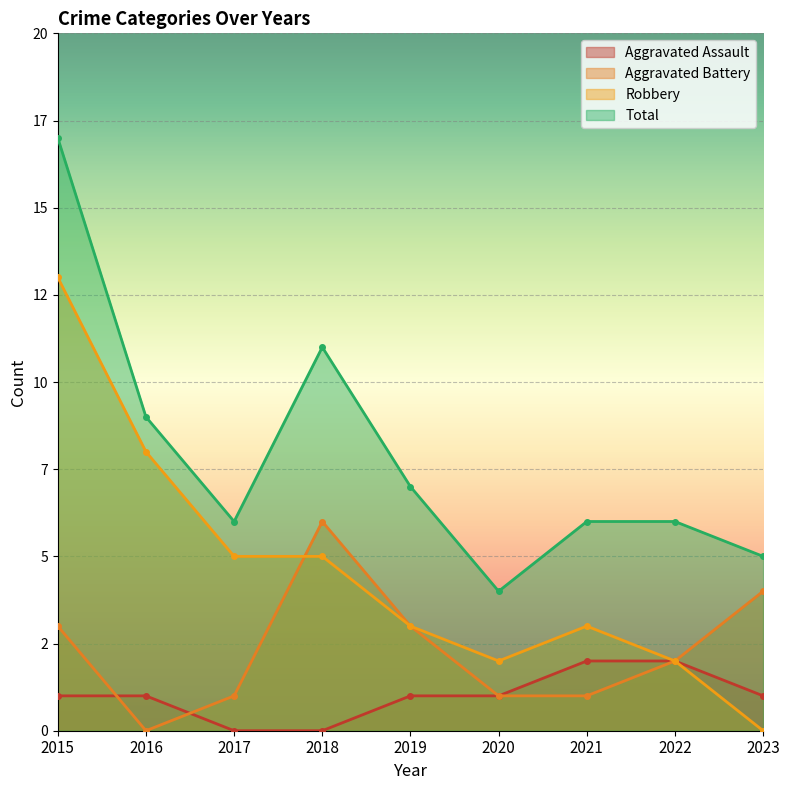

Is the value of Robbery at 2023 greater than the value of Total at 2022?

No